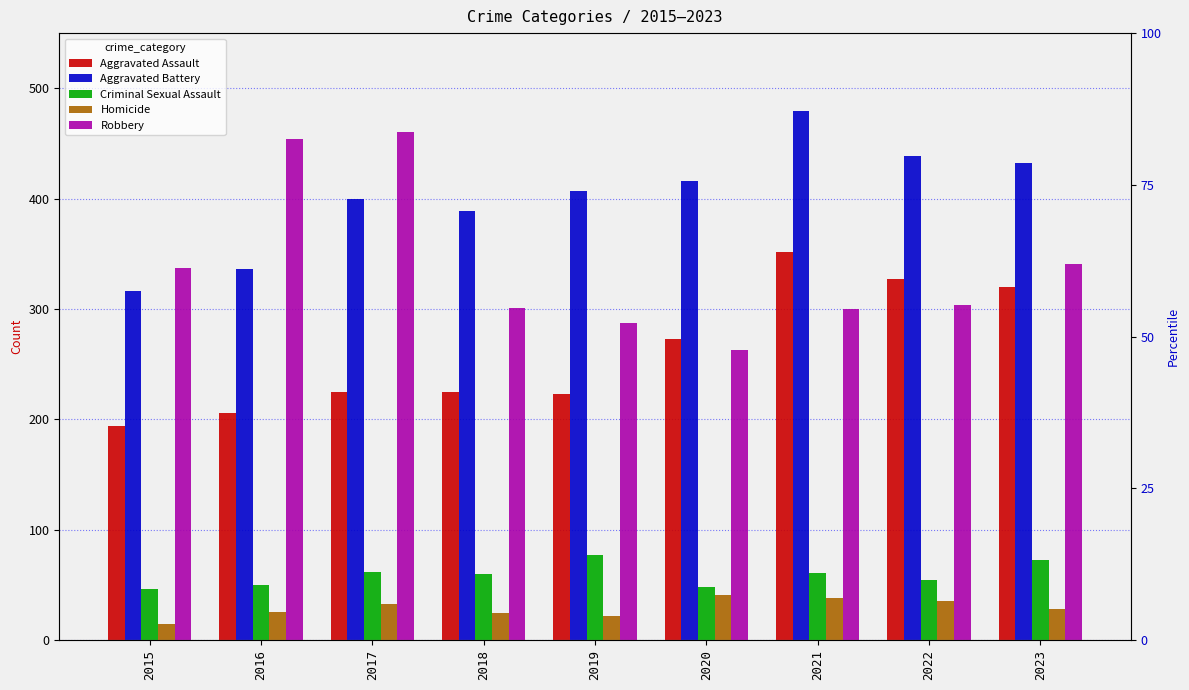

How many data points does each series have?

9